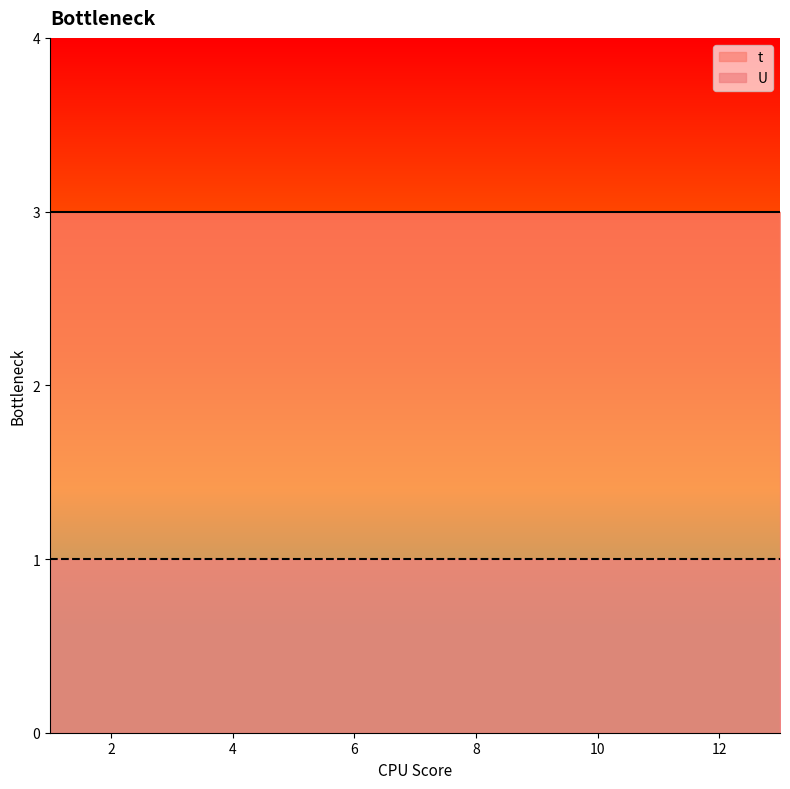

True or false: t and U cross at least once.

False